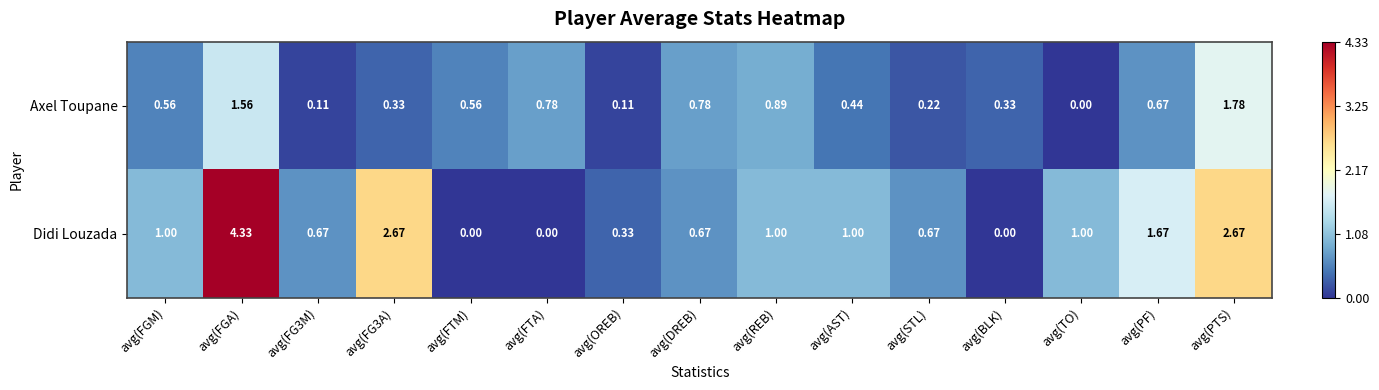

Which series has the largest range (max minus min)?

Didi Louzada